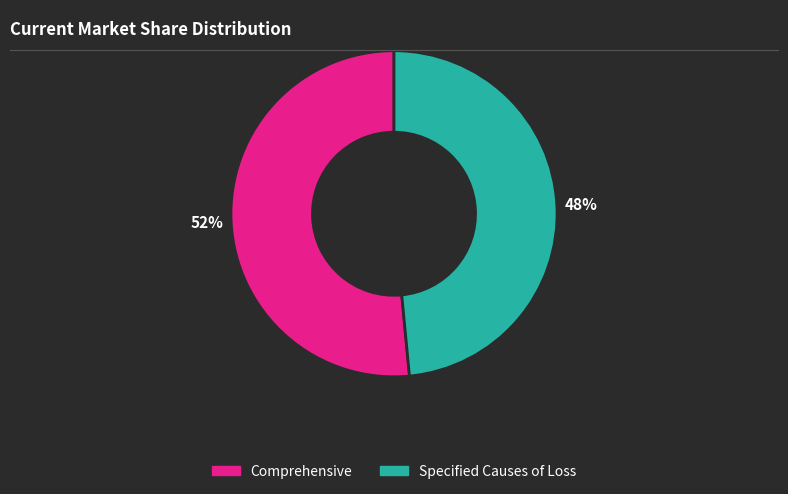

Which category accounts for the majority?

Comprehensive